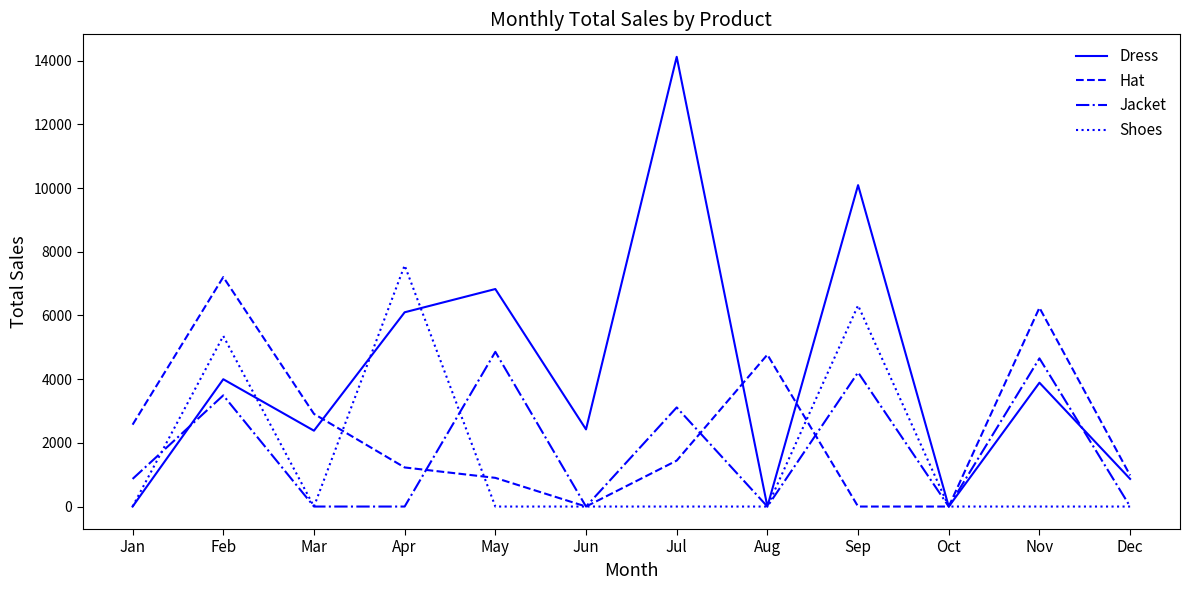

How many values in the Jacket series exceed 867?

6